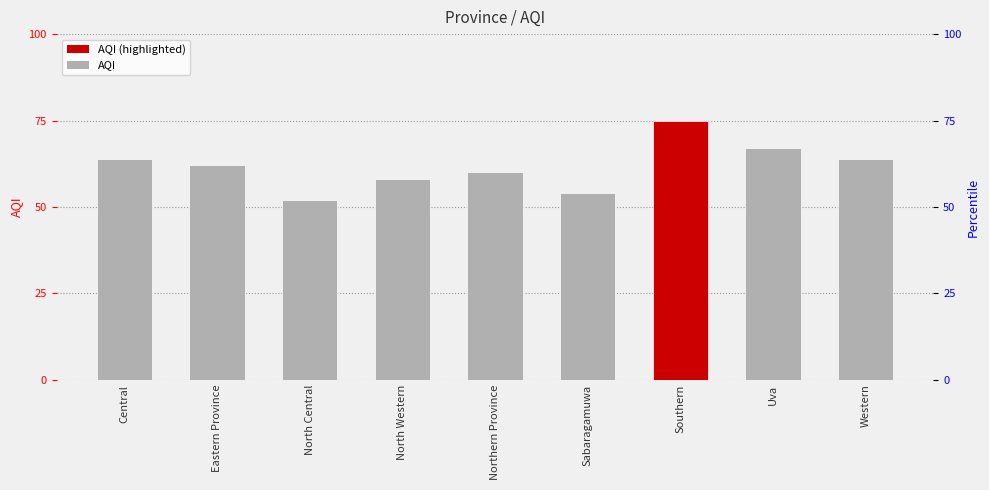

What is the difference between the values at Uva and Eastern Province?

5